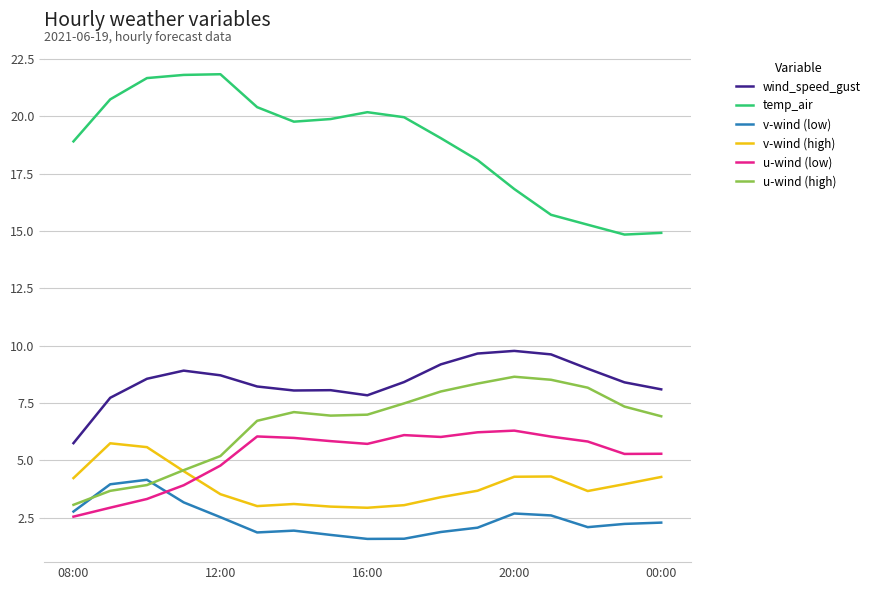

What are all the series names shown in the legend?

wind_speed_gust, temp_air, v-wind (low), v-wind (high), u-wind (low), u-wind (high)